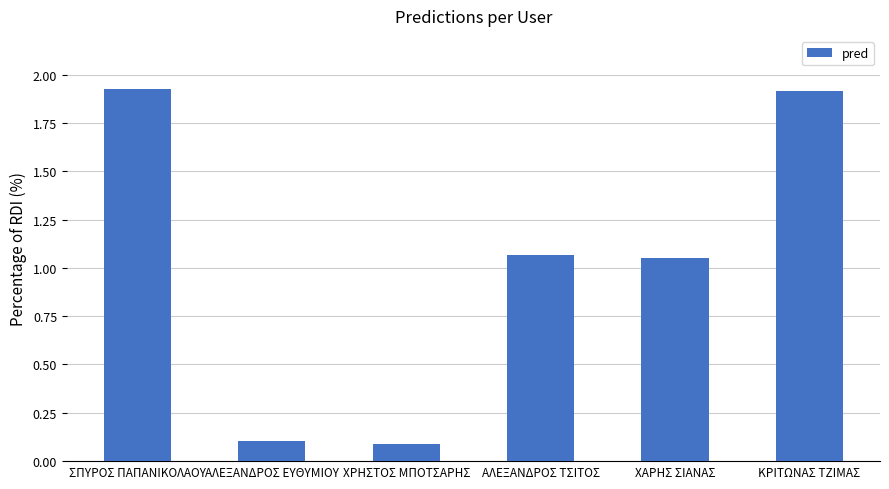

Where does the data first go above 1?

ΣΠΥΡΟΣ ΠΑΠΑΝΙΚΟΛΑΟΥ